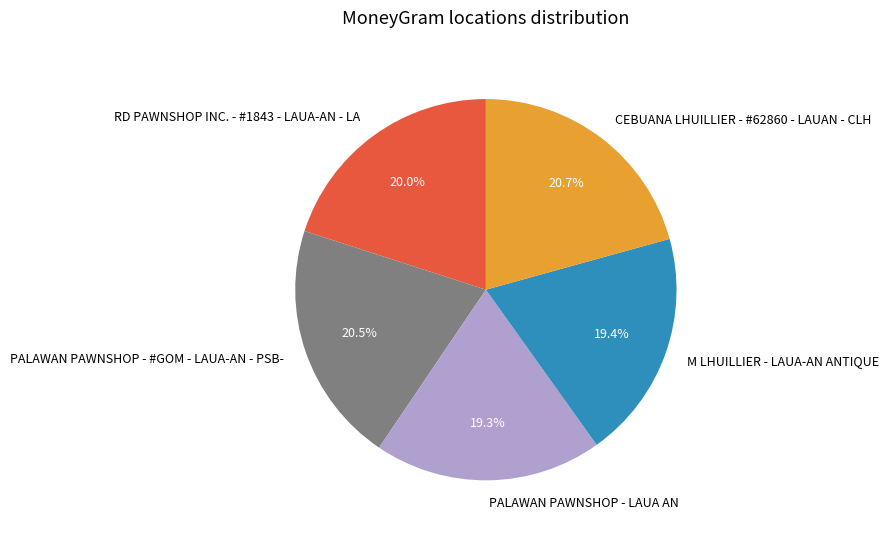

Approximately how many times larger is the value at M LHUILLIER - LAUA-AN ANTIQUE compared to PALAWAN PAWNSHOP - #GOM - LAUA-AN - PSB-?

0.9